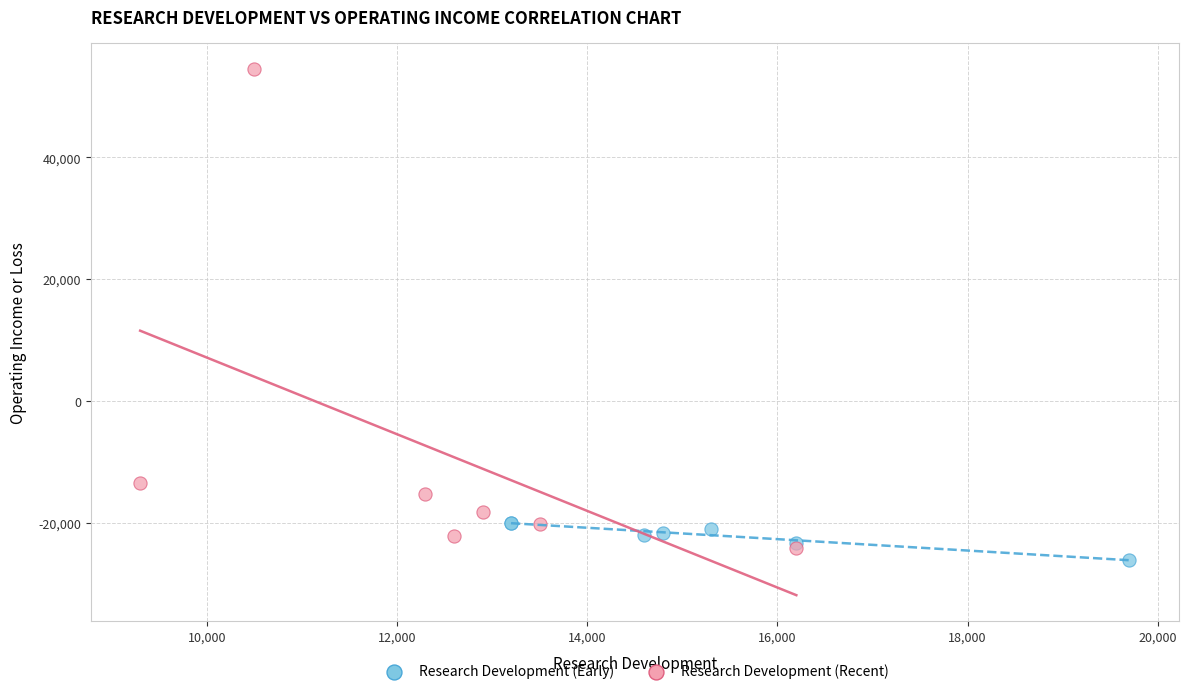

Which series contains the lowest Y value?

Research Development (Early)